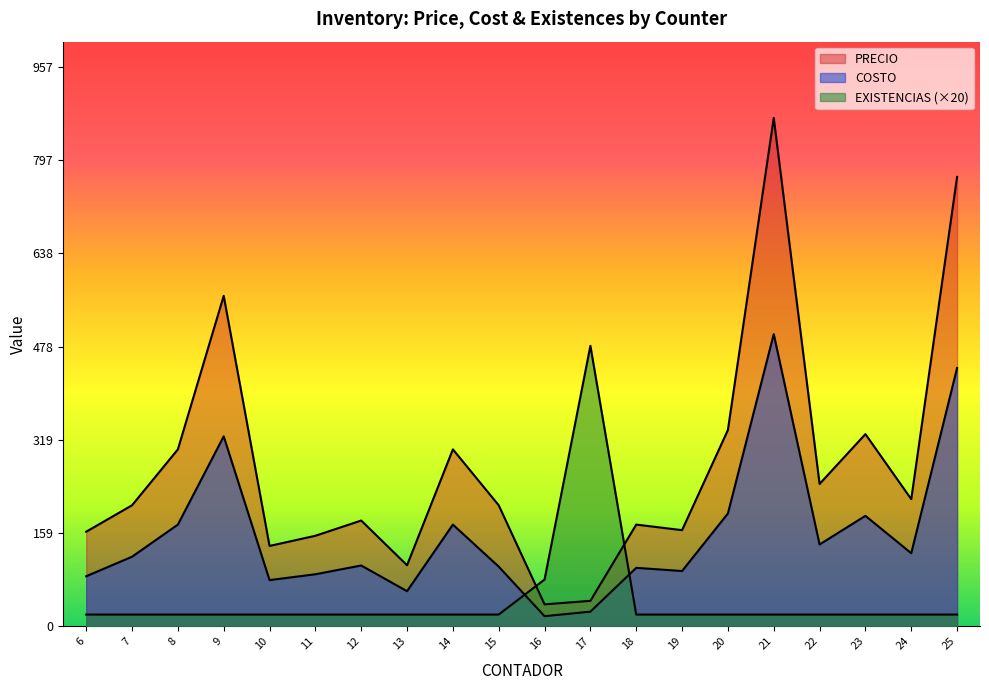

What is the value of the COSTO point at the 1st from the left?

85.6